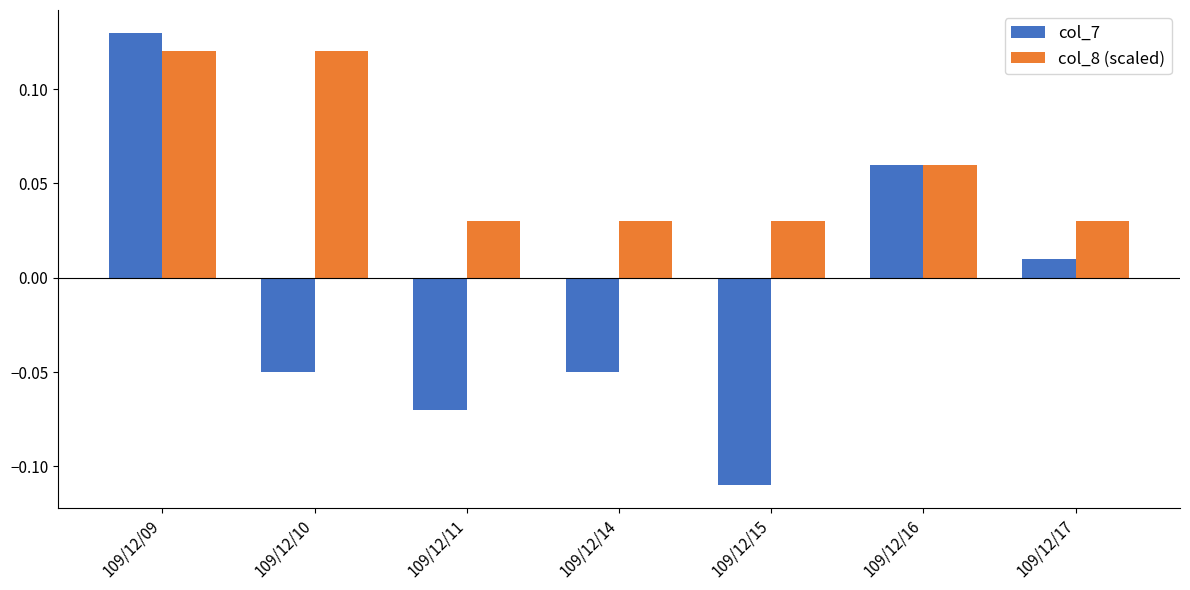

What is the sum of all col_8 (scaled) values?

0.4